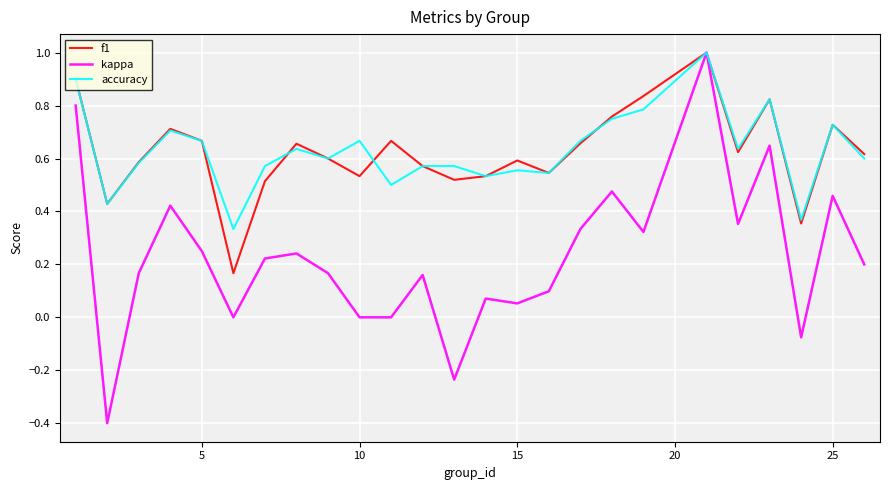

What is the greatest value displayed?

1.0